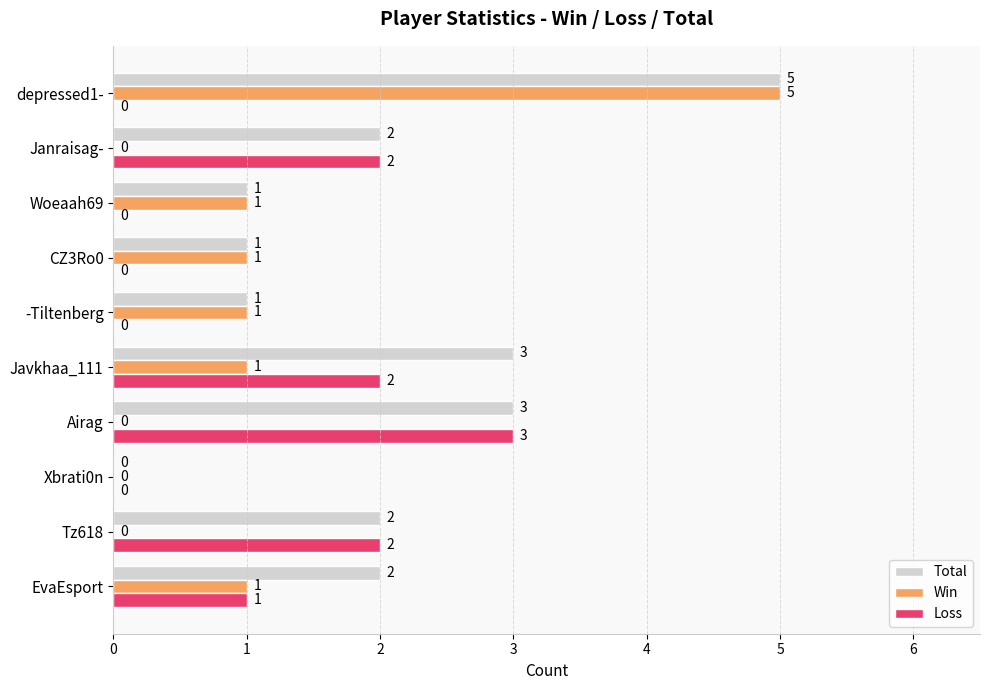

At which label is Loss closest to 1?

EvaEsport